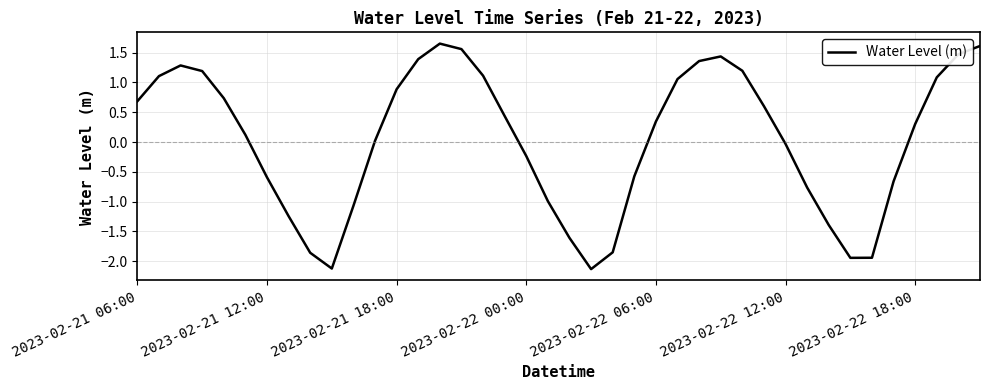

True or false: the data has more than 1 interior local peaks.

True